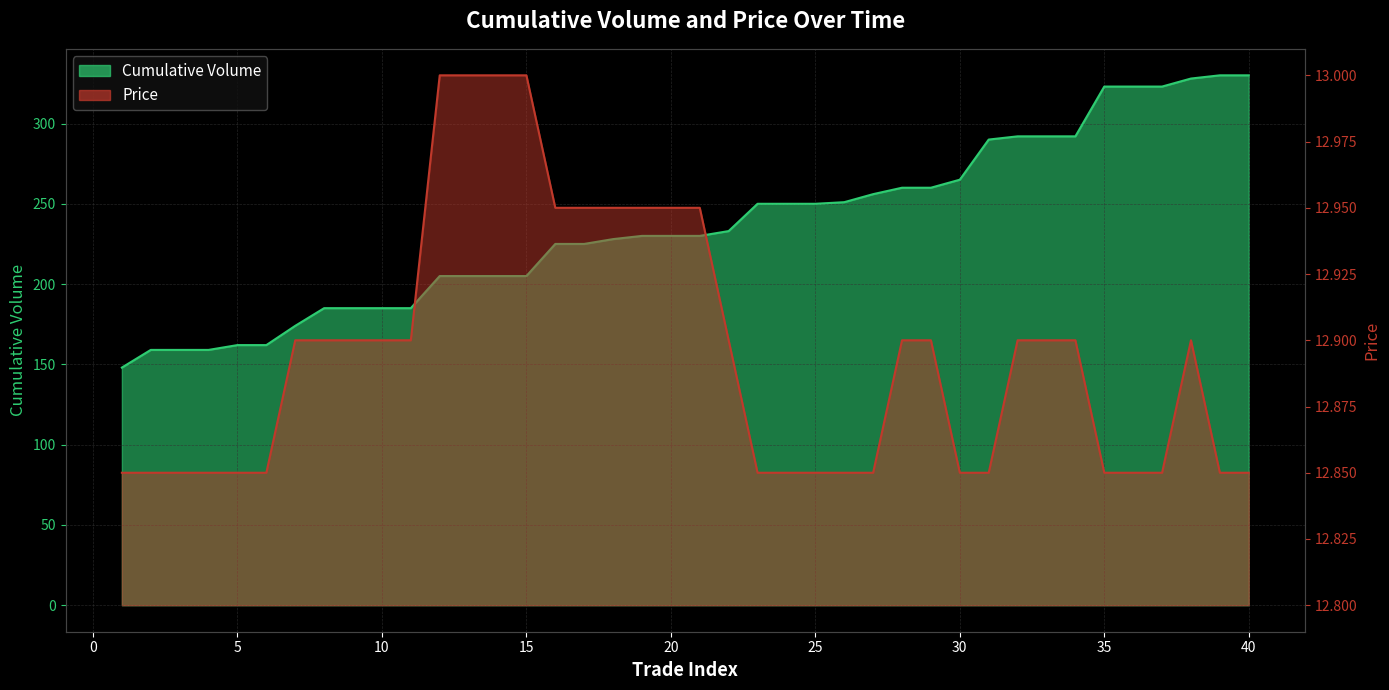

True or false: Price and Cumulative Volume intersect in this chart.

False